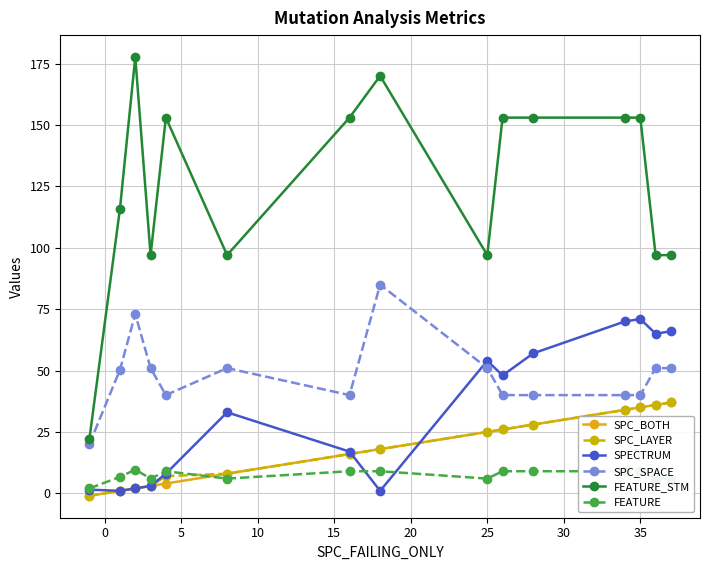

True or false: FEATURE_STM and FEATURE cross at least once.

False